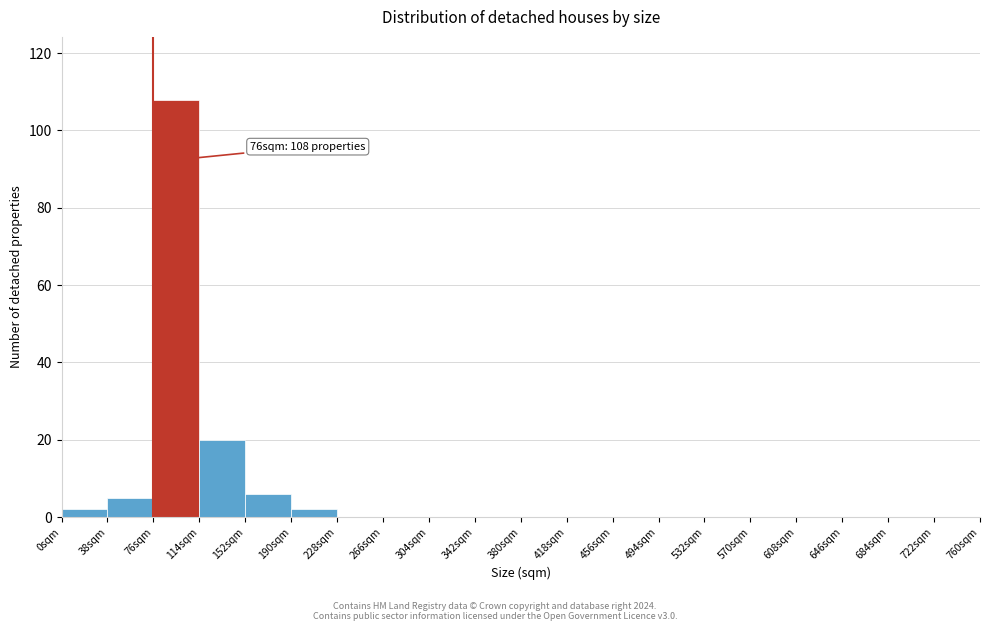

Which range on the x-axis has the tallest bar?

76 to 114